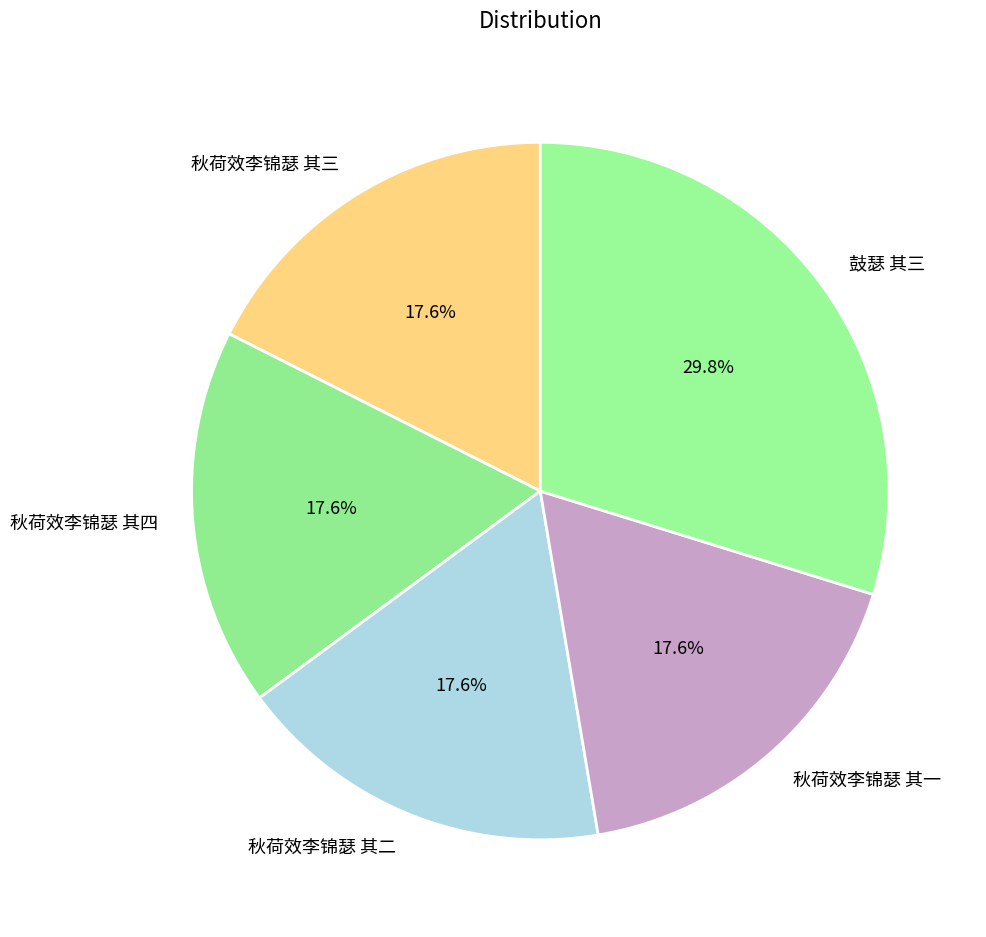

True or false: 秋荷效李锦瑟 其二 accounts for 12% of the total.

False